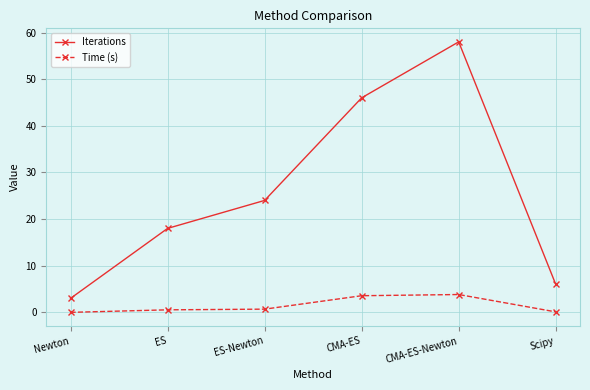

Is the value of Iterations at CMA-ES greater than the value of Time (s) at Newton?

Yes